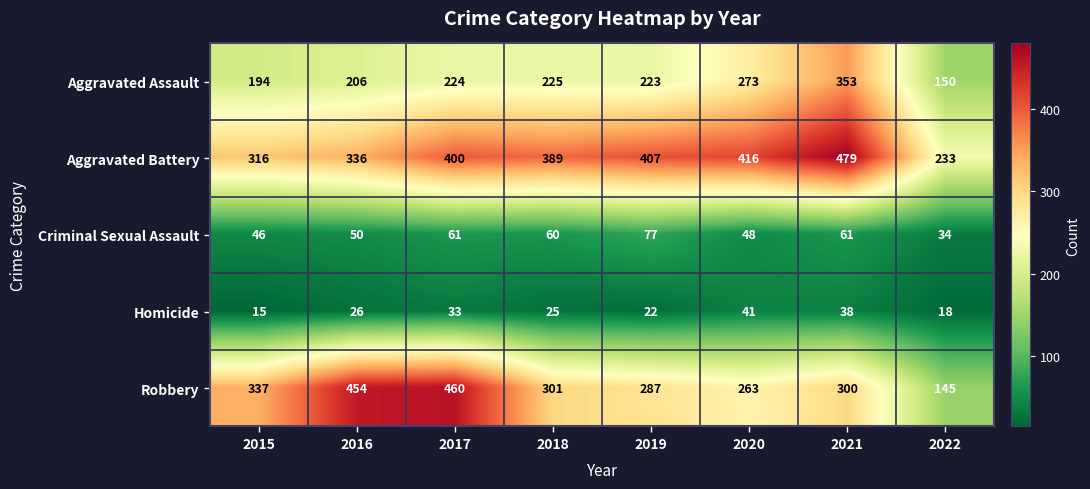

The Aggravated Assault series shows 194 at 2015. True or false?

True